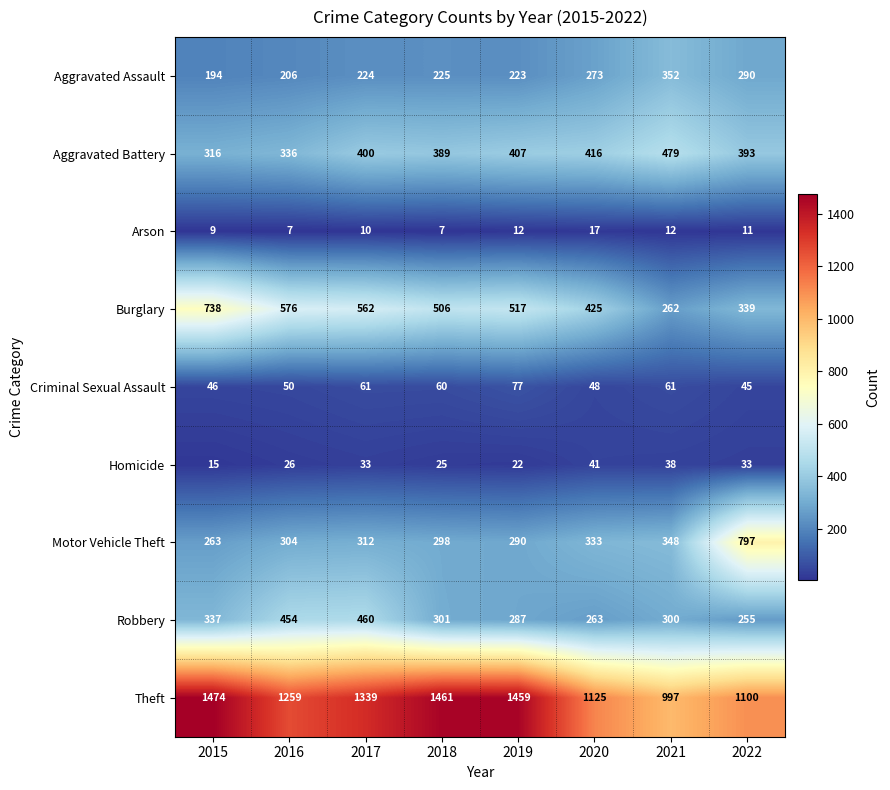

Is it true that Theft equals 1259 at 2016?

True